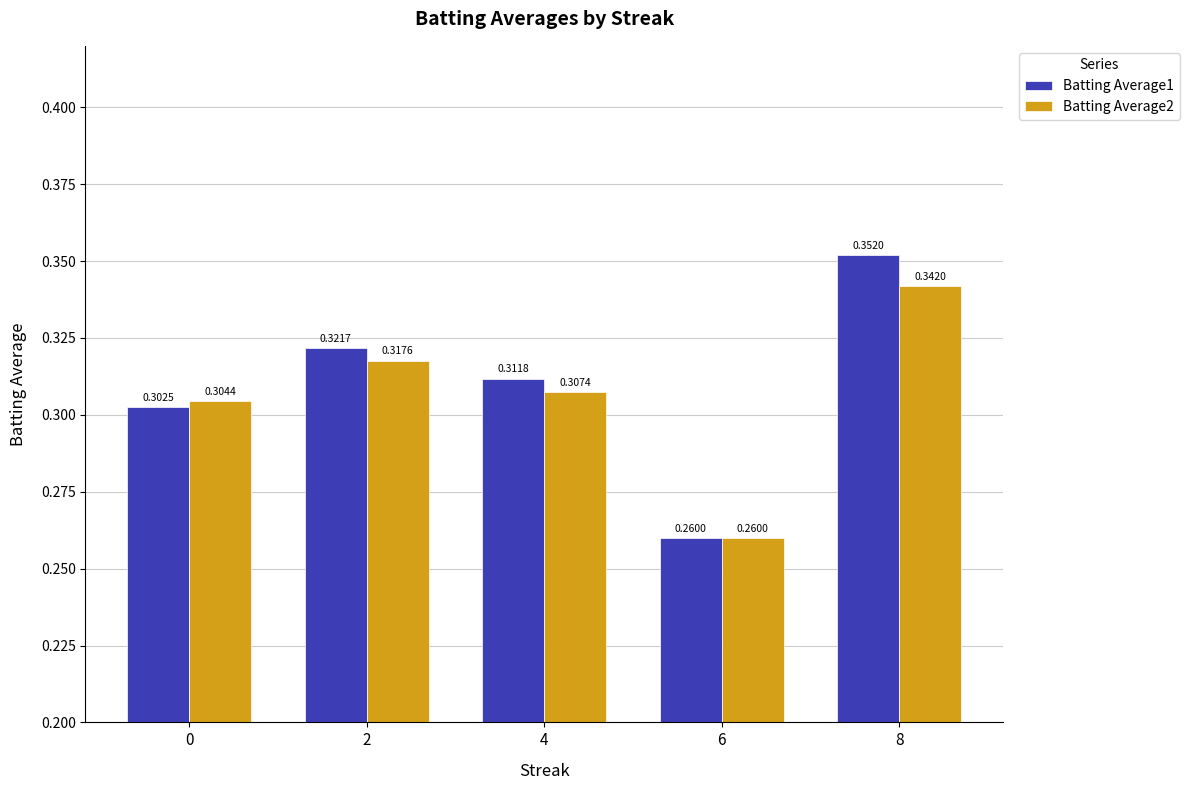

What is the total value across all series at 4?

0.6